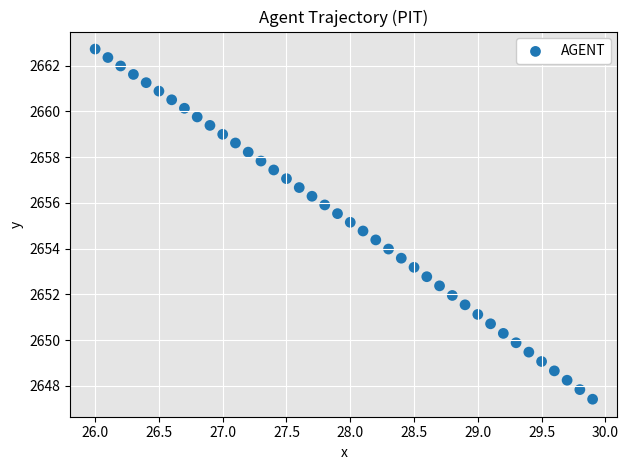

What is the range of X values (max minus min)?

3.9